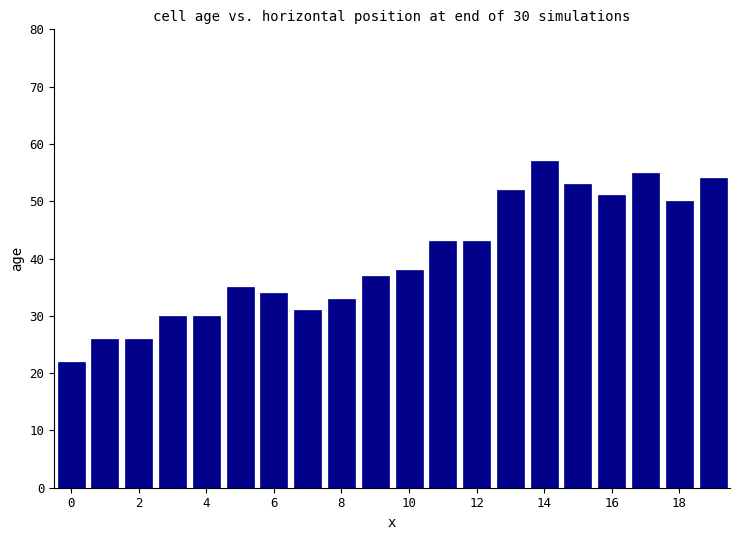

What is the greatest value displayed?

57